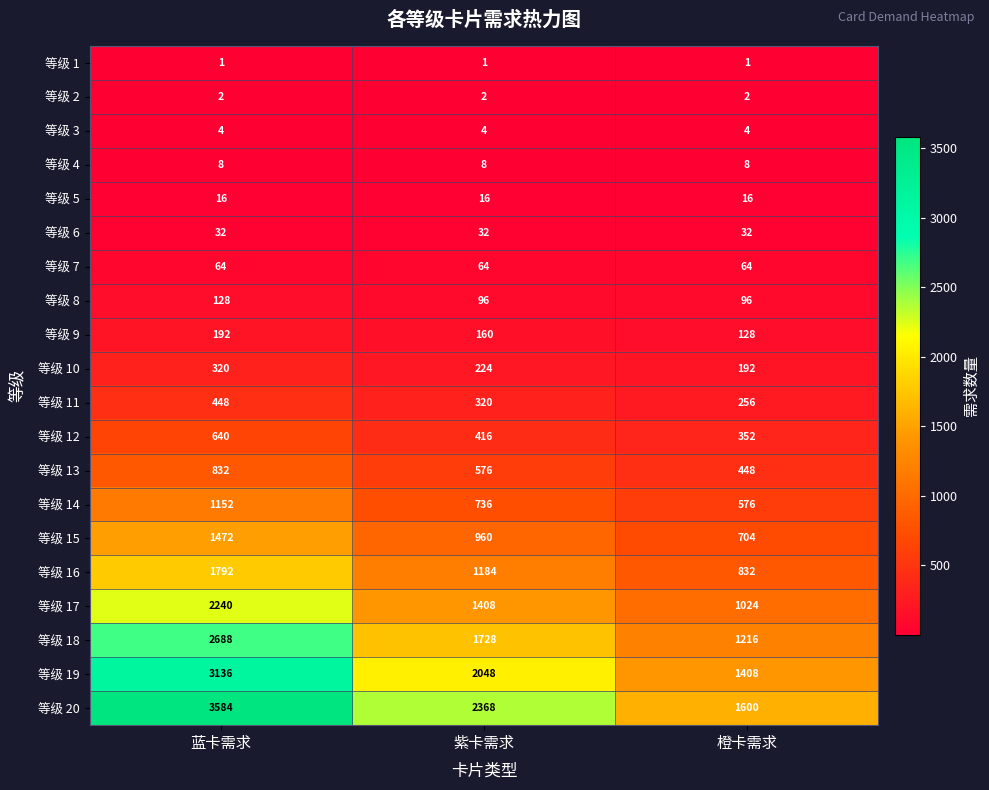

Between 紫卡需求 and 橙卡需求, which series saw the biggest shift?

等级 20